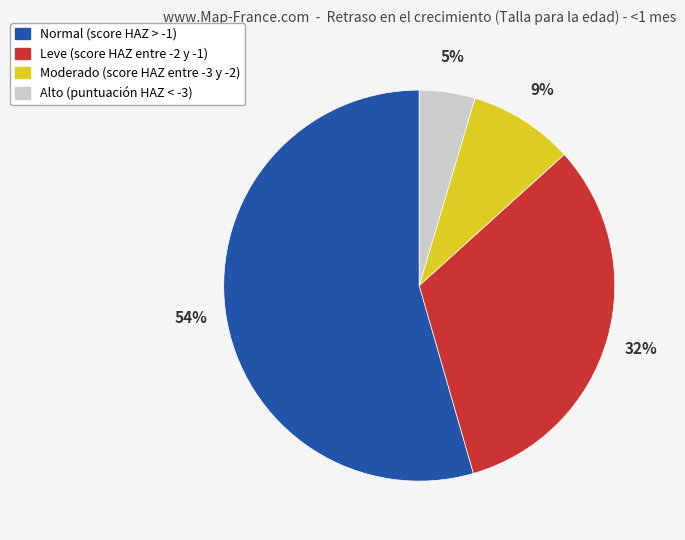

To the nearest percent, what is the average slice percentage?

25%